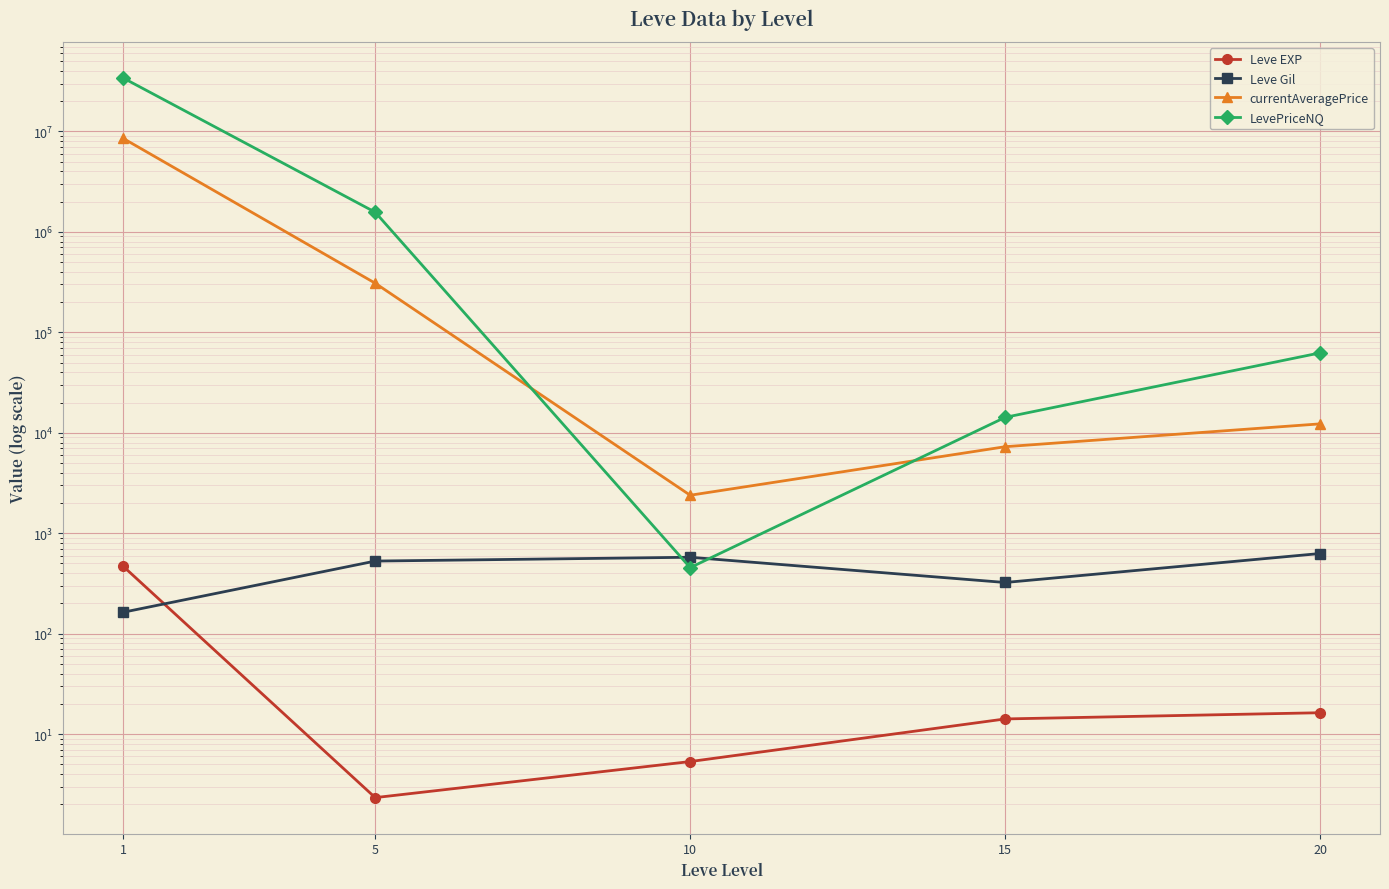

At which category does the chart reach its peak across all series?

1